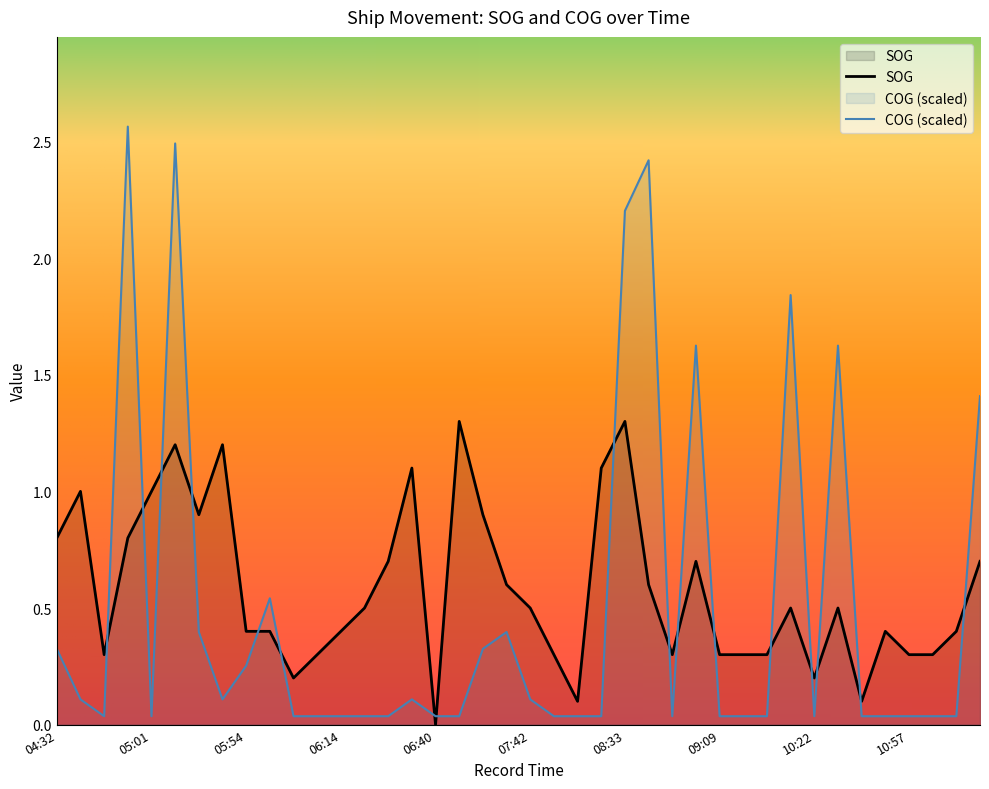

List the series in order of their peak value, lowest first.

SOG, COG (scaled)